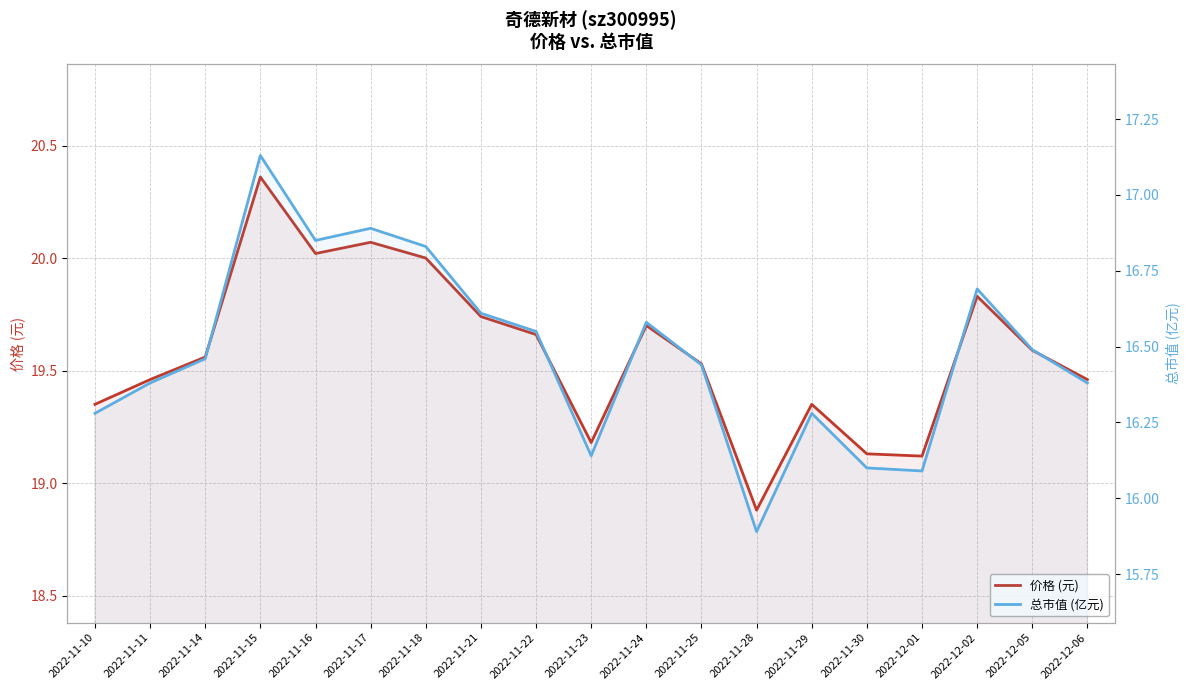

What are all the series names shown in the legend?

价格 (元), 总市值 (亿元)